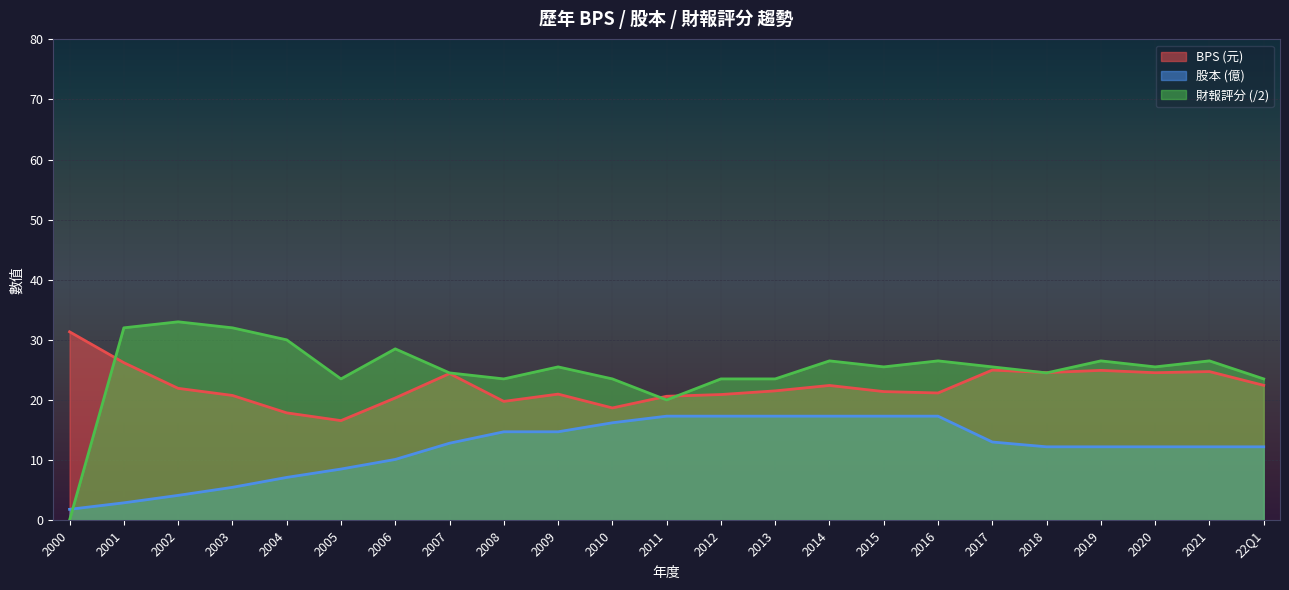

How many data points in 財報評分 are above 25?

13